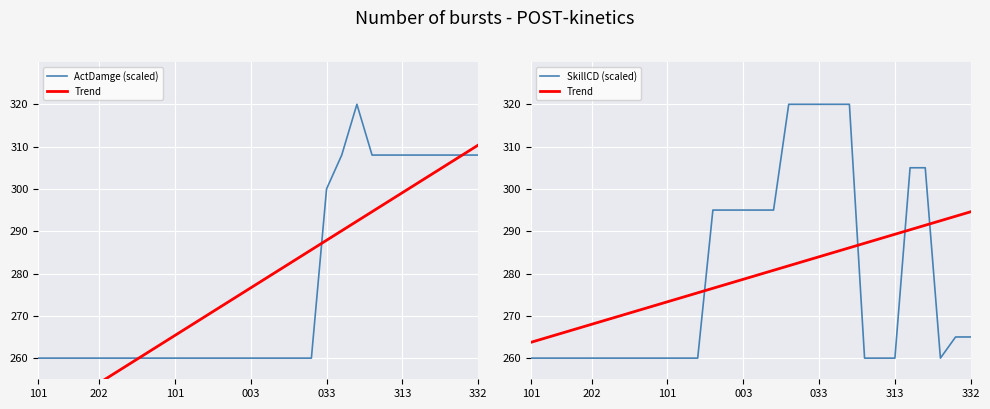

What is the difference between the Trend values at 28 and 10?

19.2